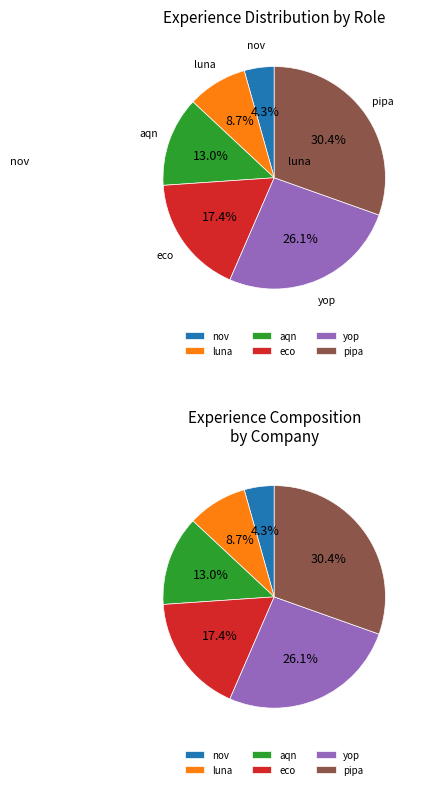

Which slice is the largest?

pipa